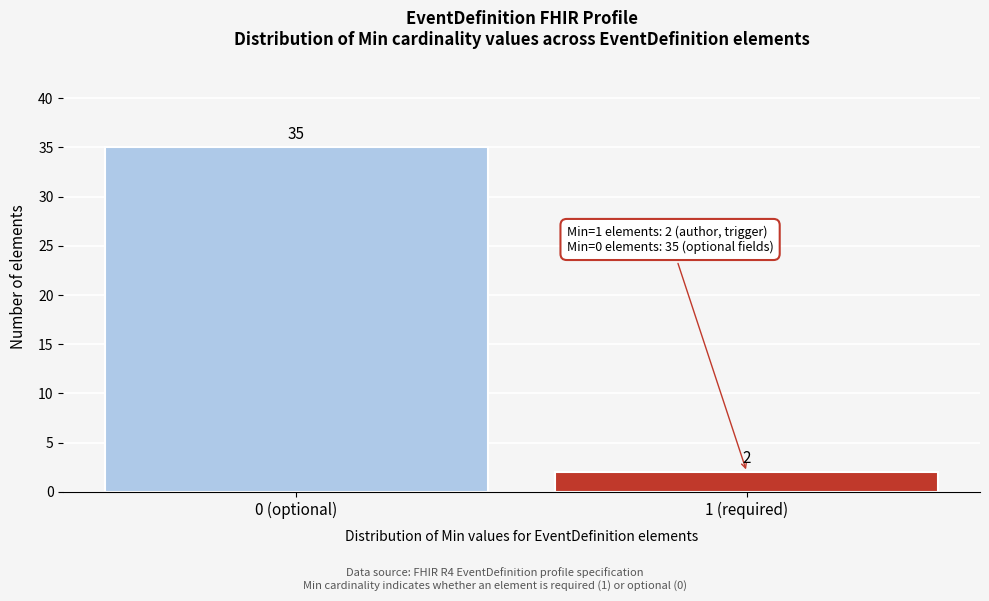

Reading left to right, list all the values displayed in this chart.

0 (optional)=35	1 (required)=2